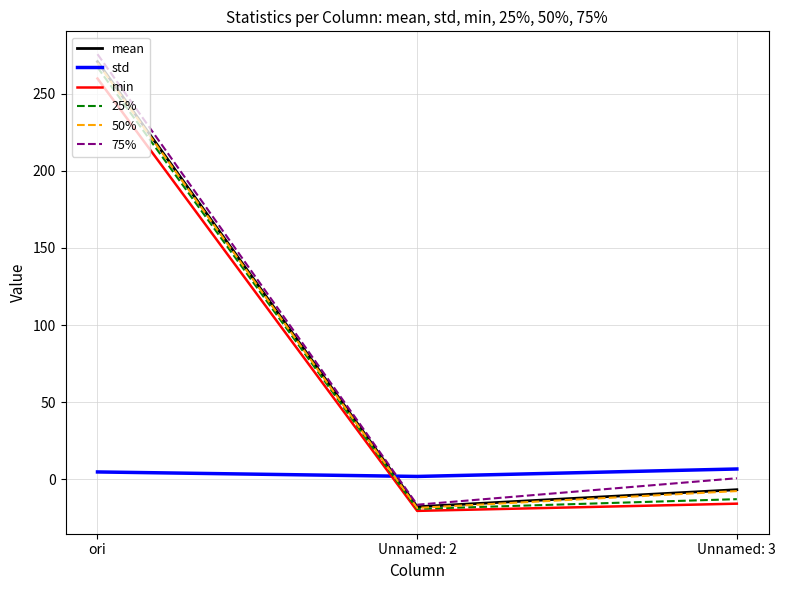

How many lines are shown in the chart?

6